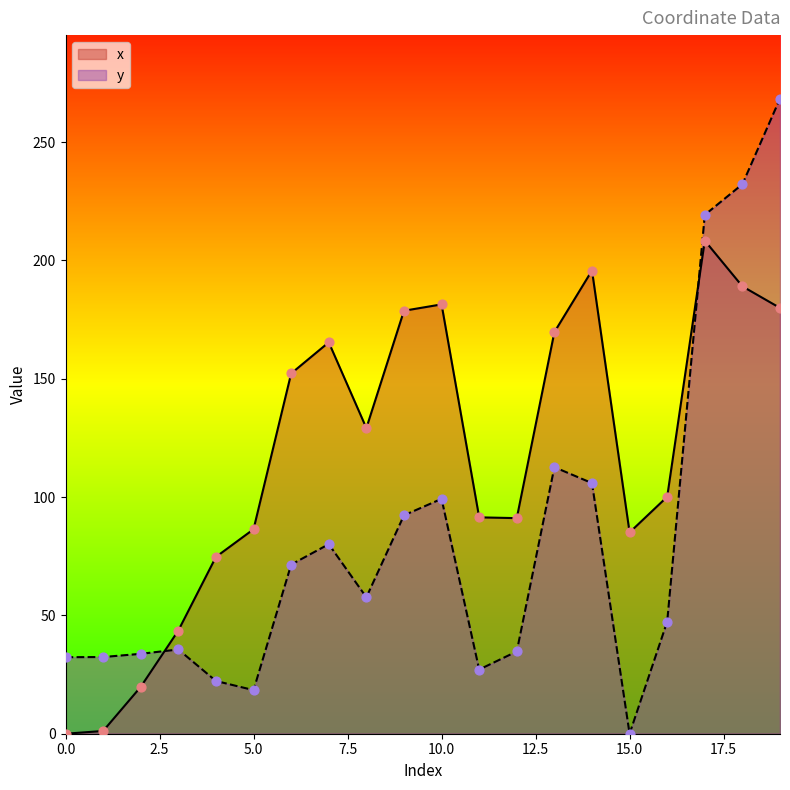

At how many categories does at least one series exceed 189?

4